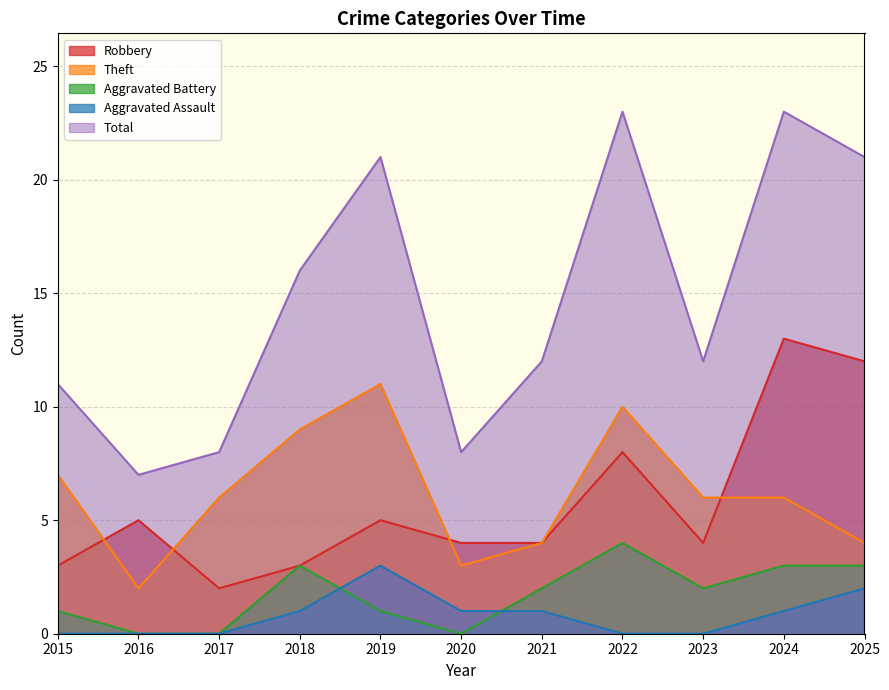

What is the difference between the Aggravated Assault values at 2017 and 2020?

1